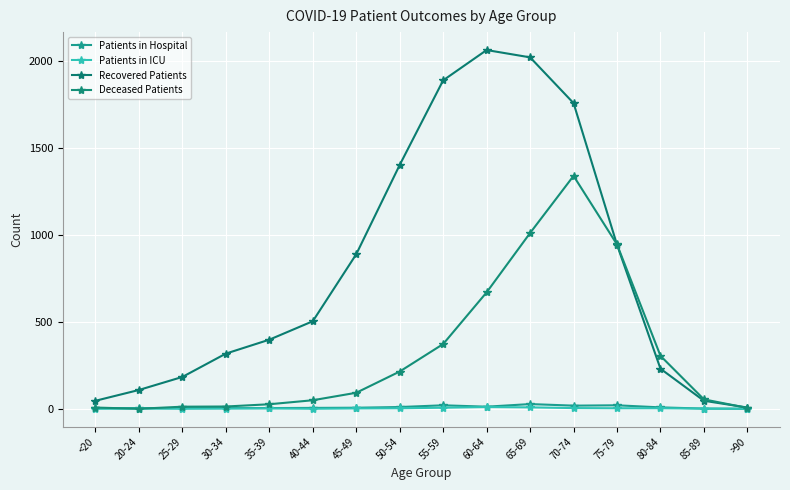

What is the highest value of the Patients in Hospital series?

27